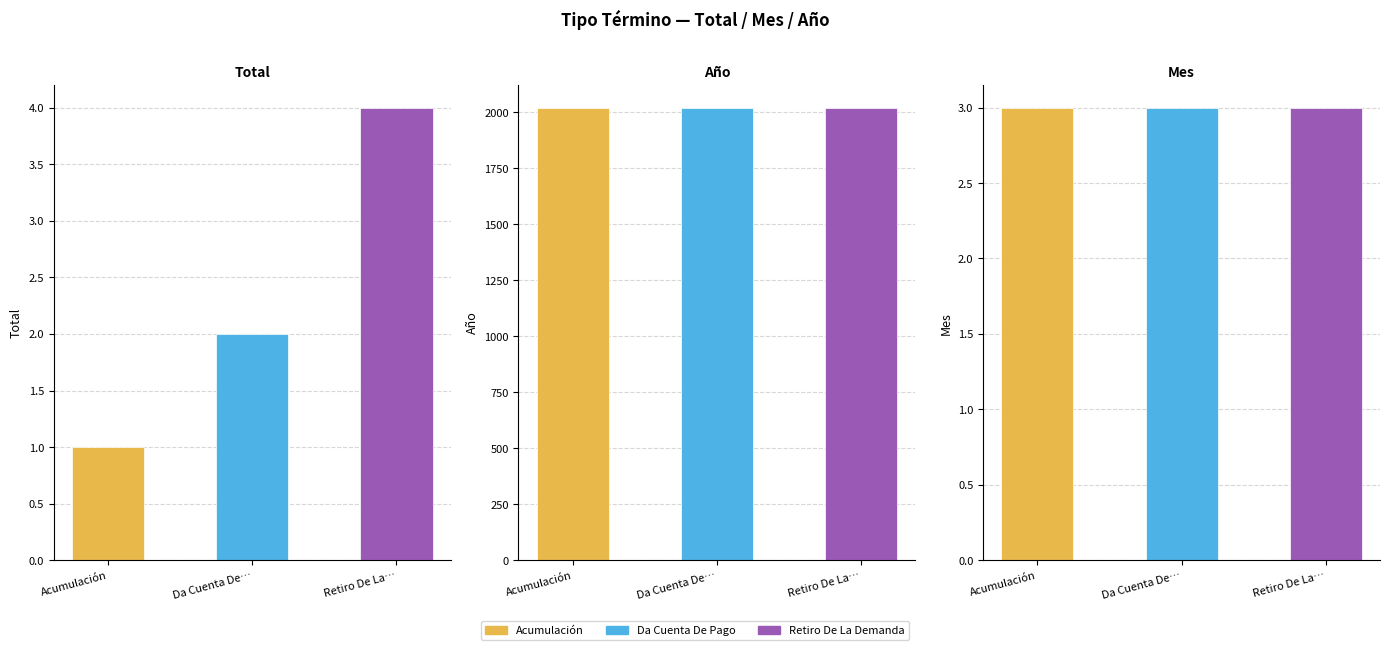

What is the sum of the Mes values at Retiro De La Demanda and Da Cuenta De Pago?

6